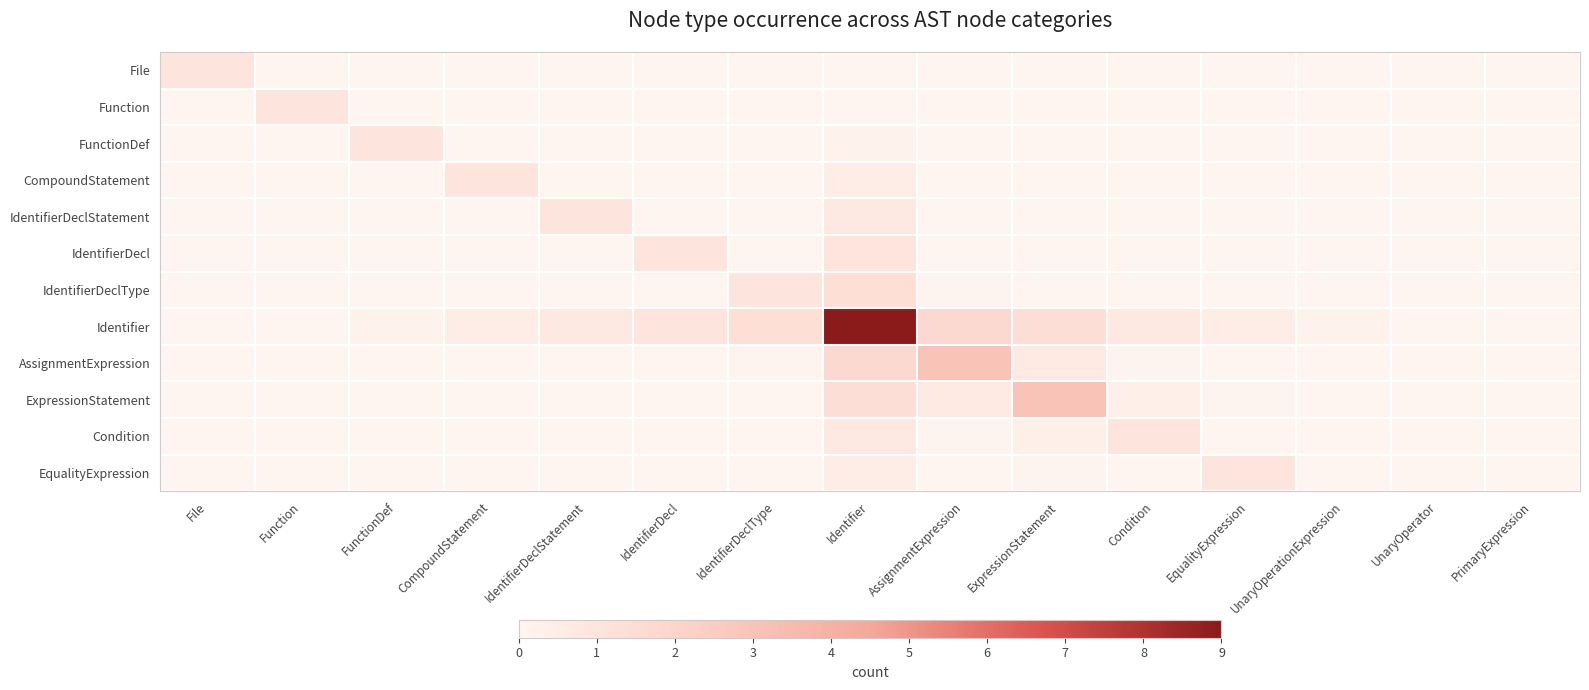

What is the greatest value displayed?

9.0